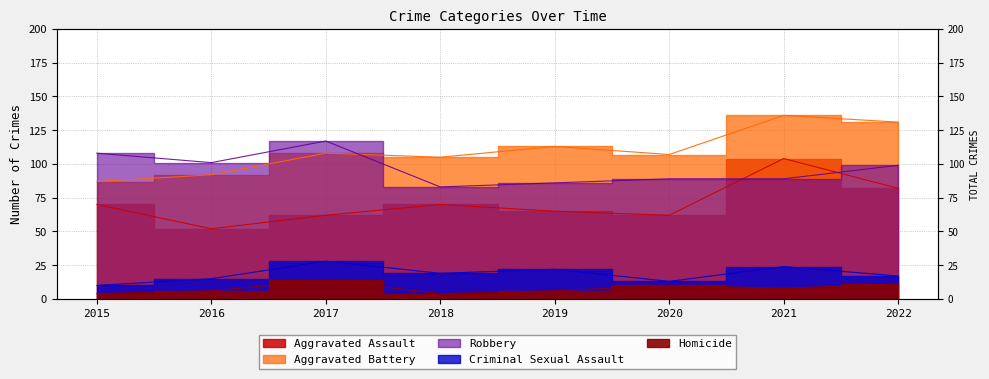

How many series are shown in this chart?

5